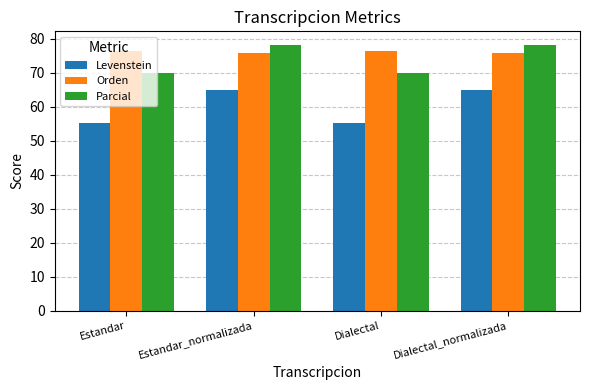

What is the difference between the highest and lowest values at Dialectal_normalizada?

13.4